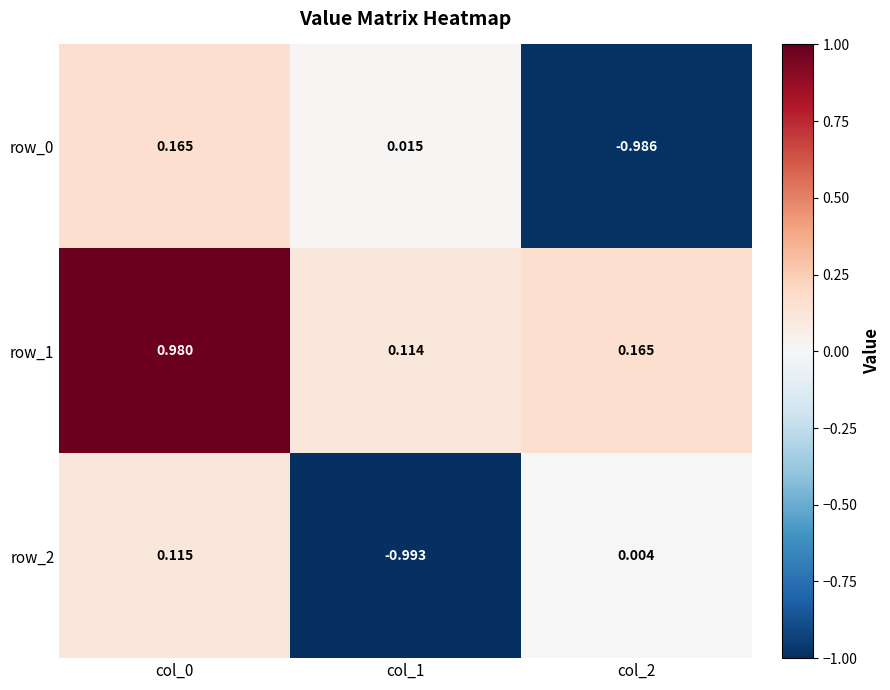

Is the value of row_0 at col_2 greater than the value of row_2 at col_1?

Yes